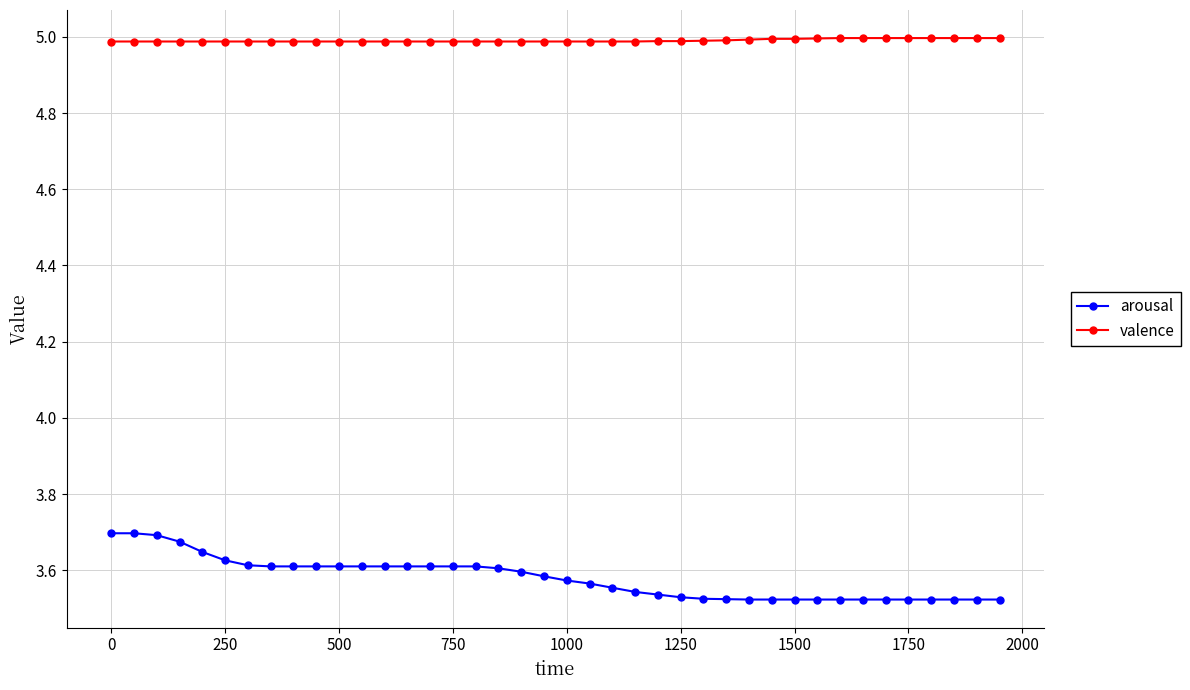

Which series has the widest spread of values?

arousal